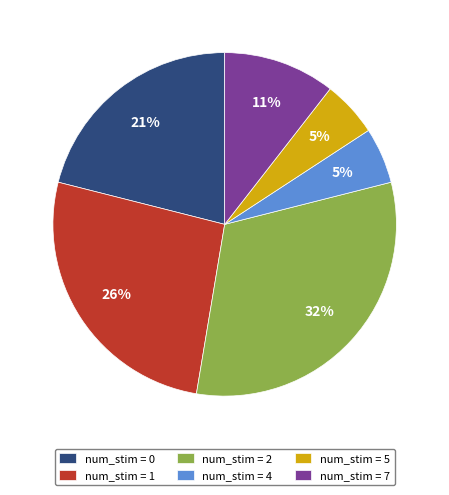

The num_stim = 2 slice represents 43% of the pie. True or false?

False